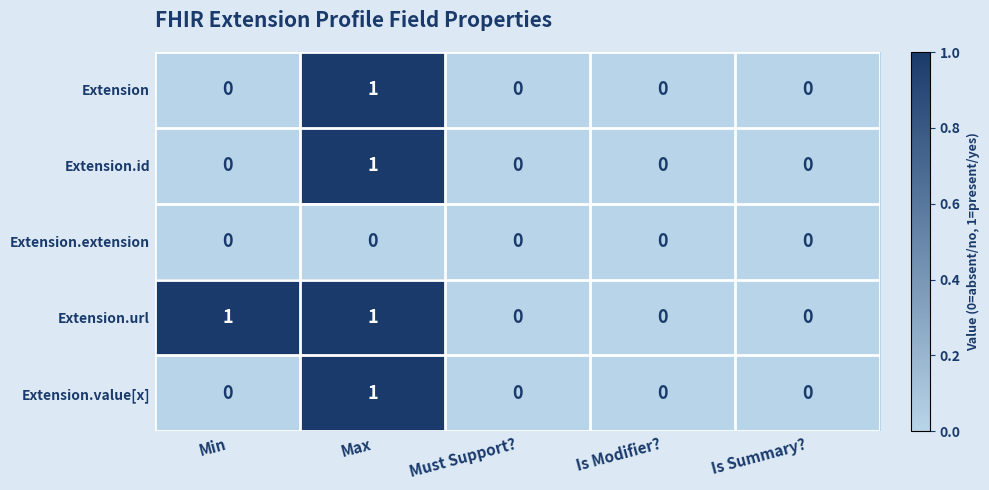

Reading right to left, extract all data points from this chart.

Extension: Is Summary?=0	Is Modifier?=0	Must Support?=0	Max=1	Min=0
Extension.id: Is Summary?=0	Is Modifier?=0	Must Support?=0	Max=1	Min=0
Extension.extension: Is Summary?=0	Is Modifier?=0	Must Support?=0	Max=0	Min=0
Extension.url: Is Summary?=0	Is Modifier?=0	Must Support?=0	Max=1	Min=1
Extension.value[x]: Is Summary?=0	Is Modifier?=0	Must Support?=0	Max=1	Min=0